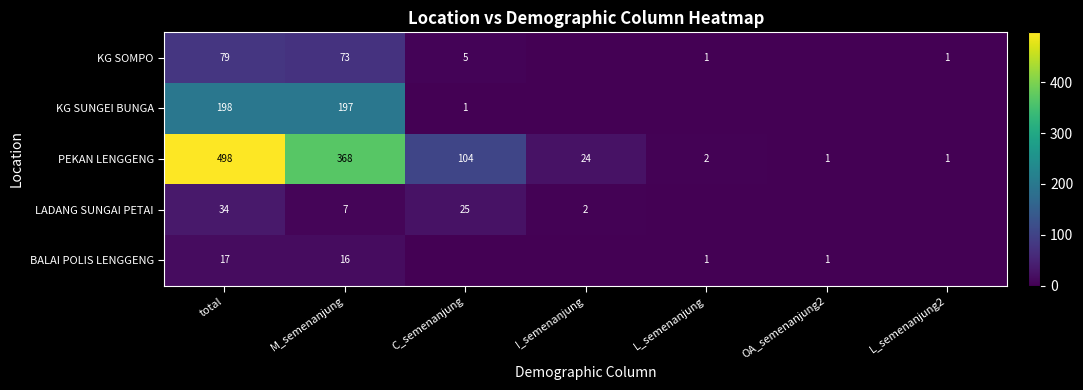

What is the sum of all LADANG SUNGAI PETAI values?

68